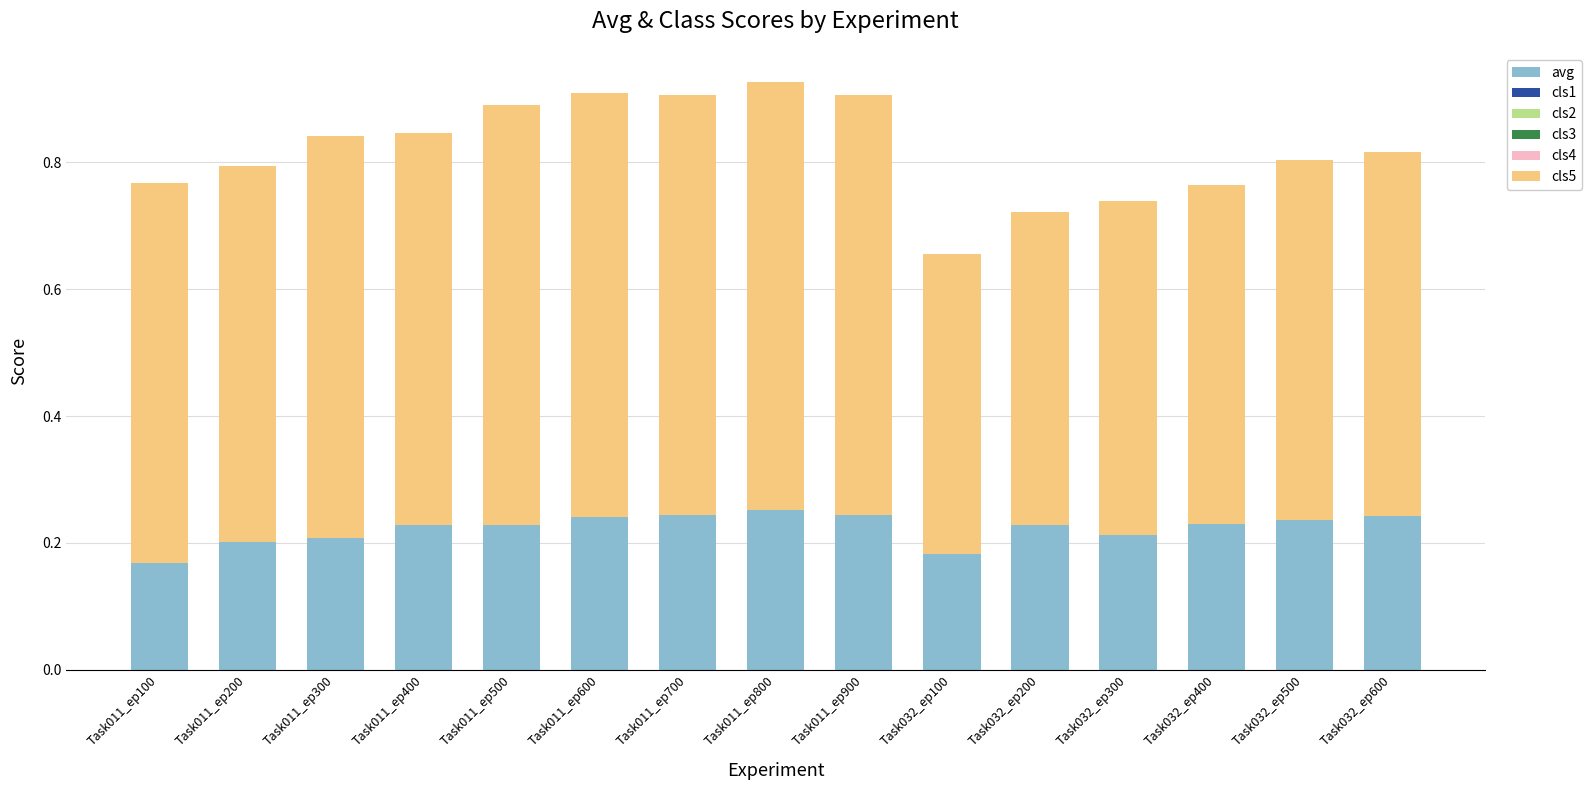

Does the chart contain stacked bars?

Yes